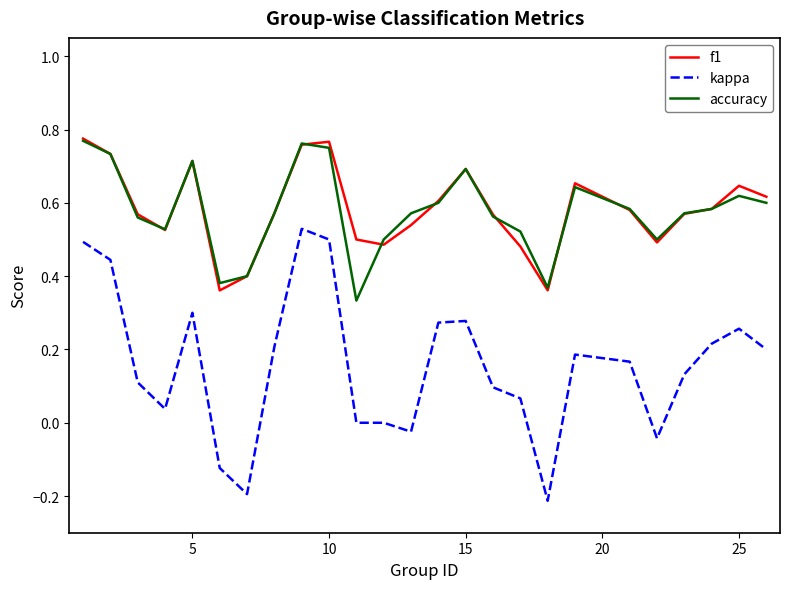

Count the number of categories in the chart.

25